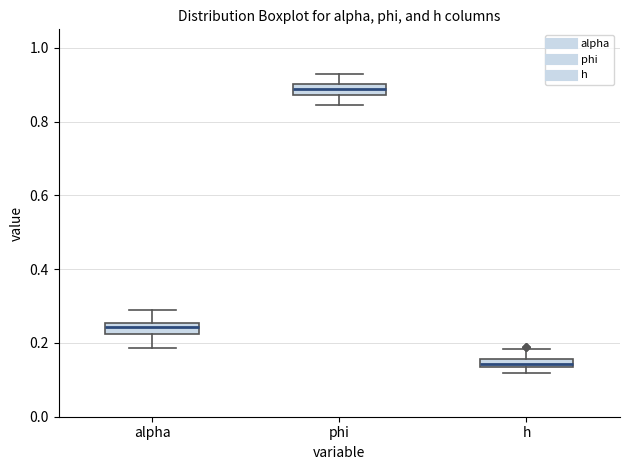

Where does the upper whisker of the box for alpha end on the y-axis? The values are not printed on the chart, so give them approximately, as read against the axis.

0.28